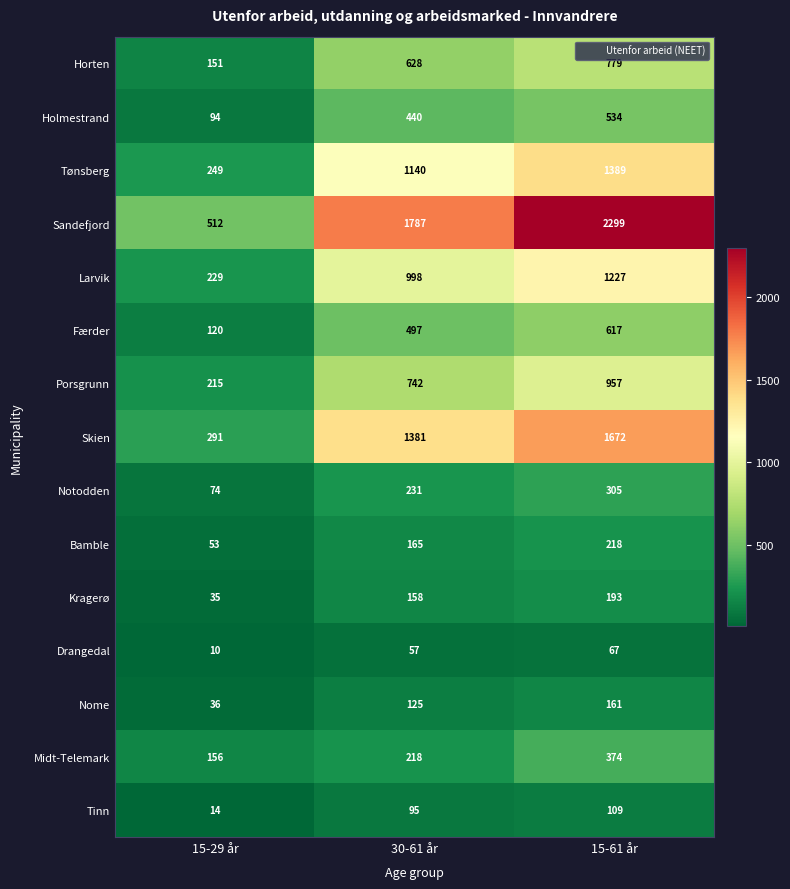

What is the sum of the Færder values at 30-61 år and 15-29 år?

617